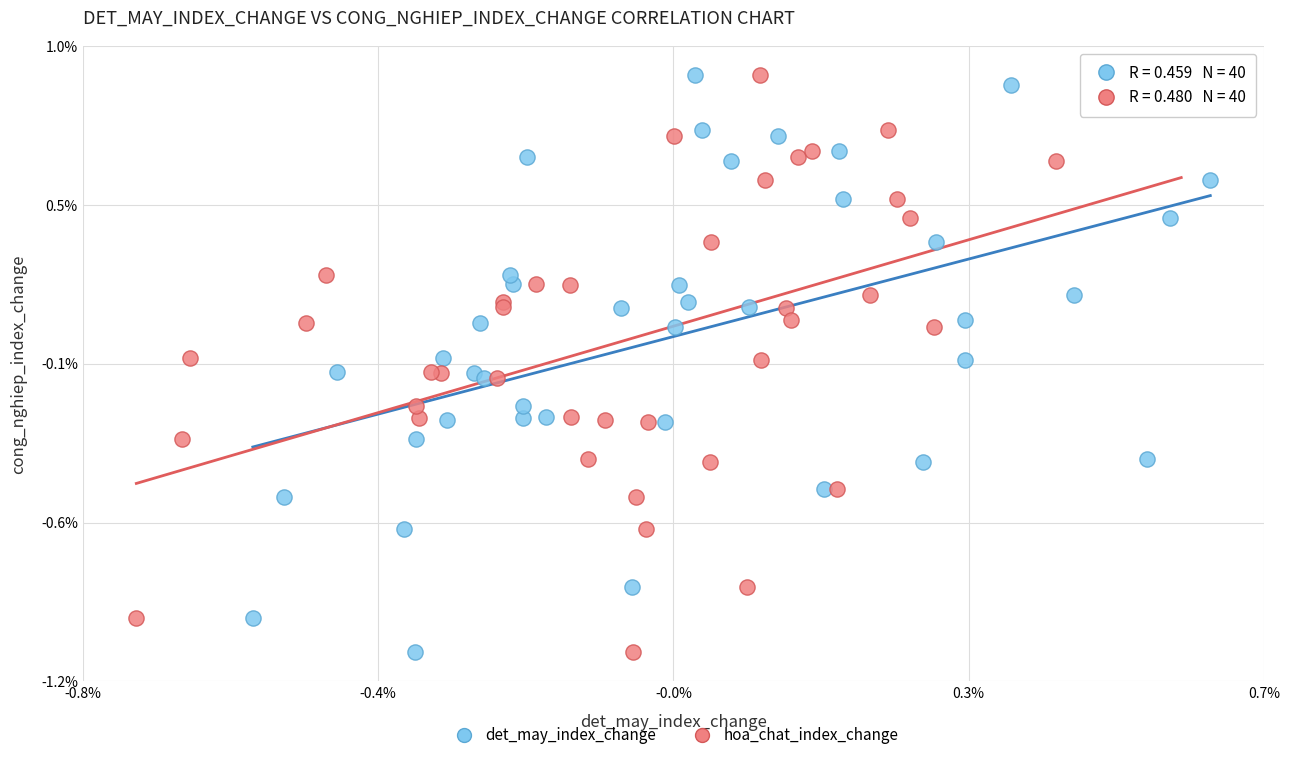

What are all the series names shown in the legend?

det_may_index_change, hoa_chat_index_change